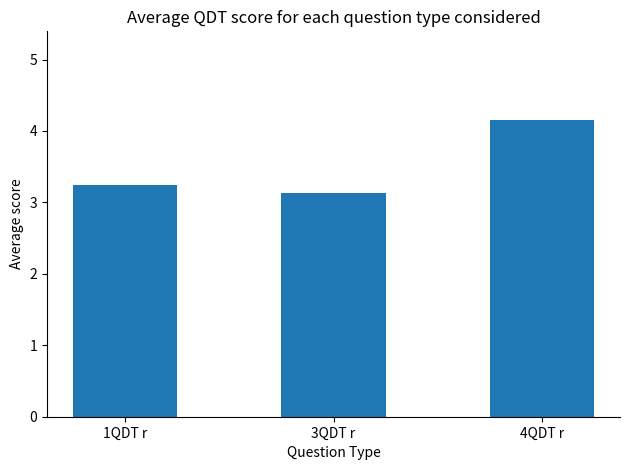

Count the number of categories in the chart.

3